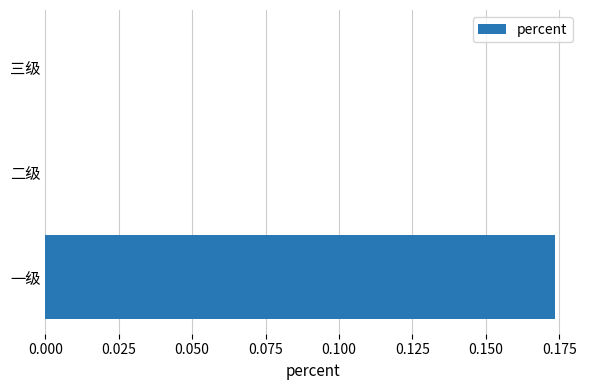

The chart shows a value of 0.1 at 三级. True or false?

False